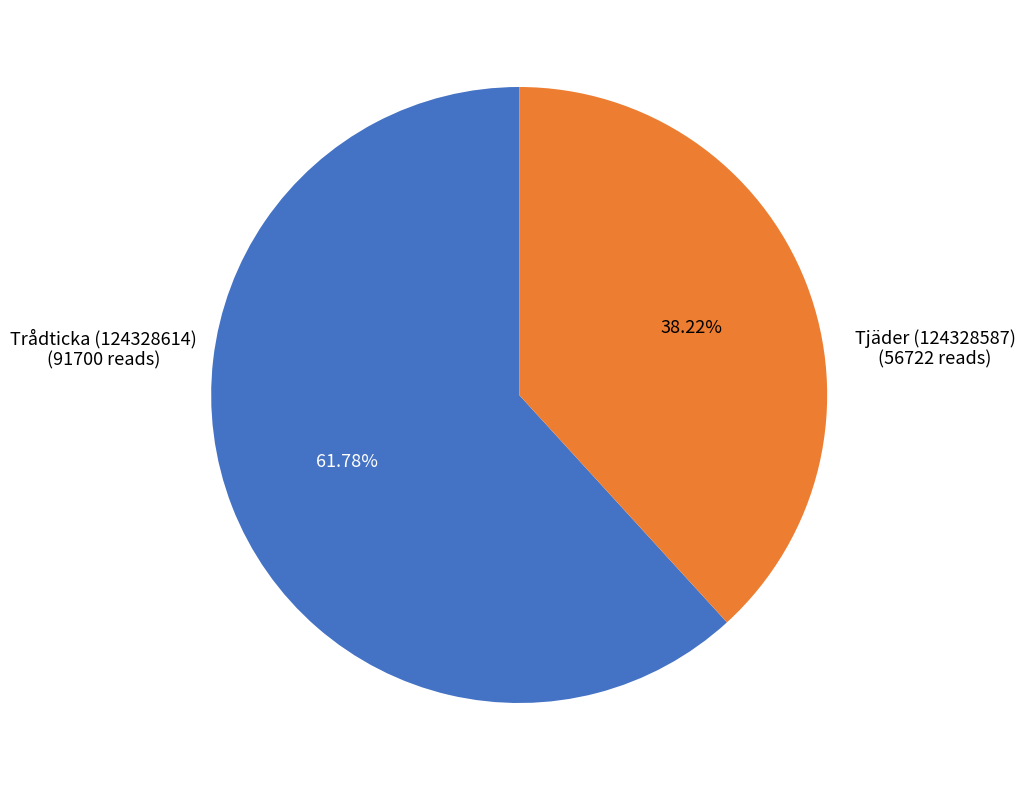

Does any single category account for the majority?

Yes